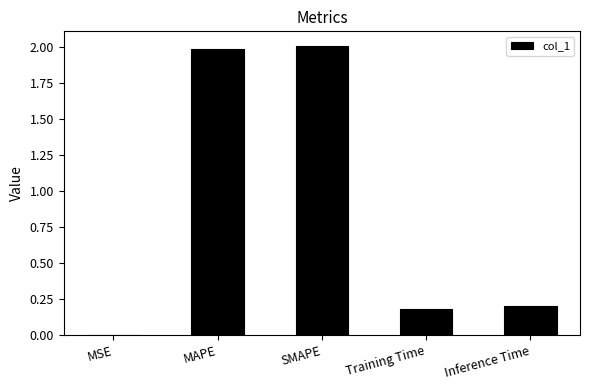

The chart shows a value of 0.2 at Inference Time. True or false?

True